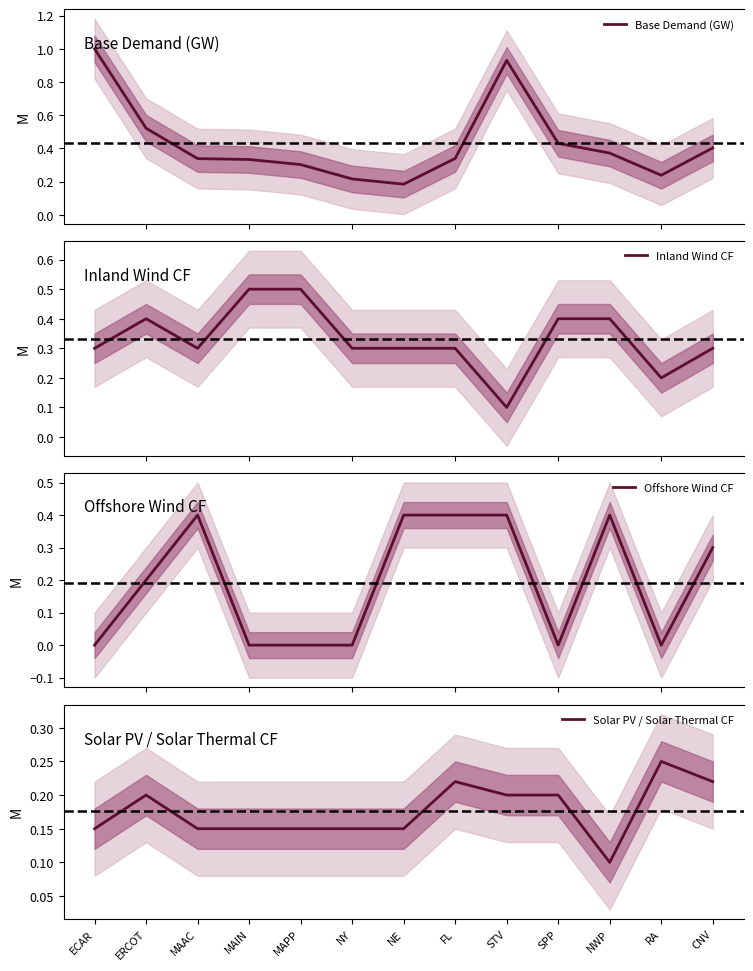

At which category is the sum across all series the highest?

STV